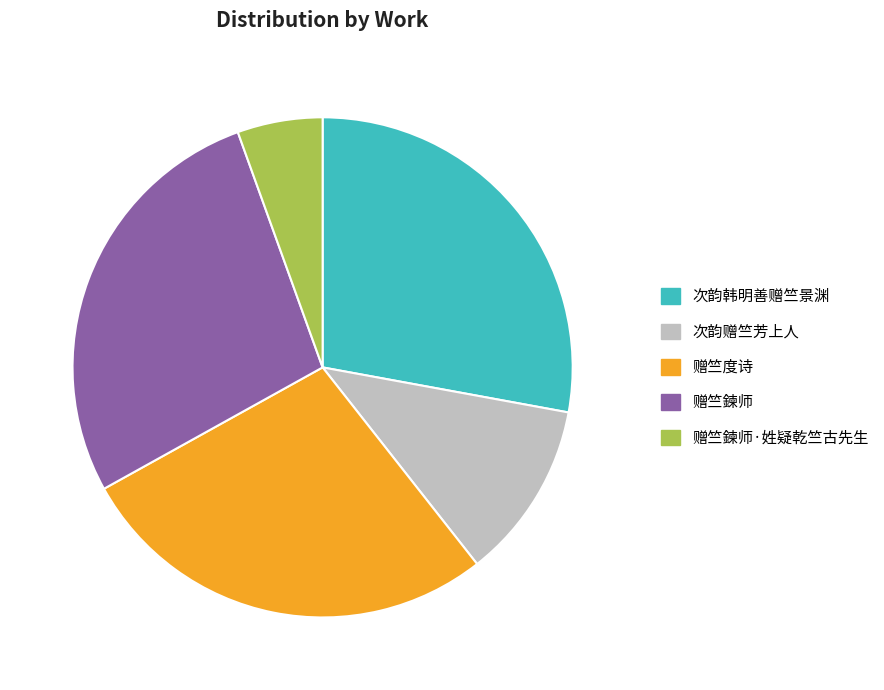

Which slice is the smallest?

赠竺鍊师·姓疑乾竺古先生